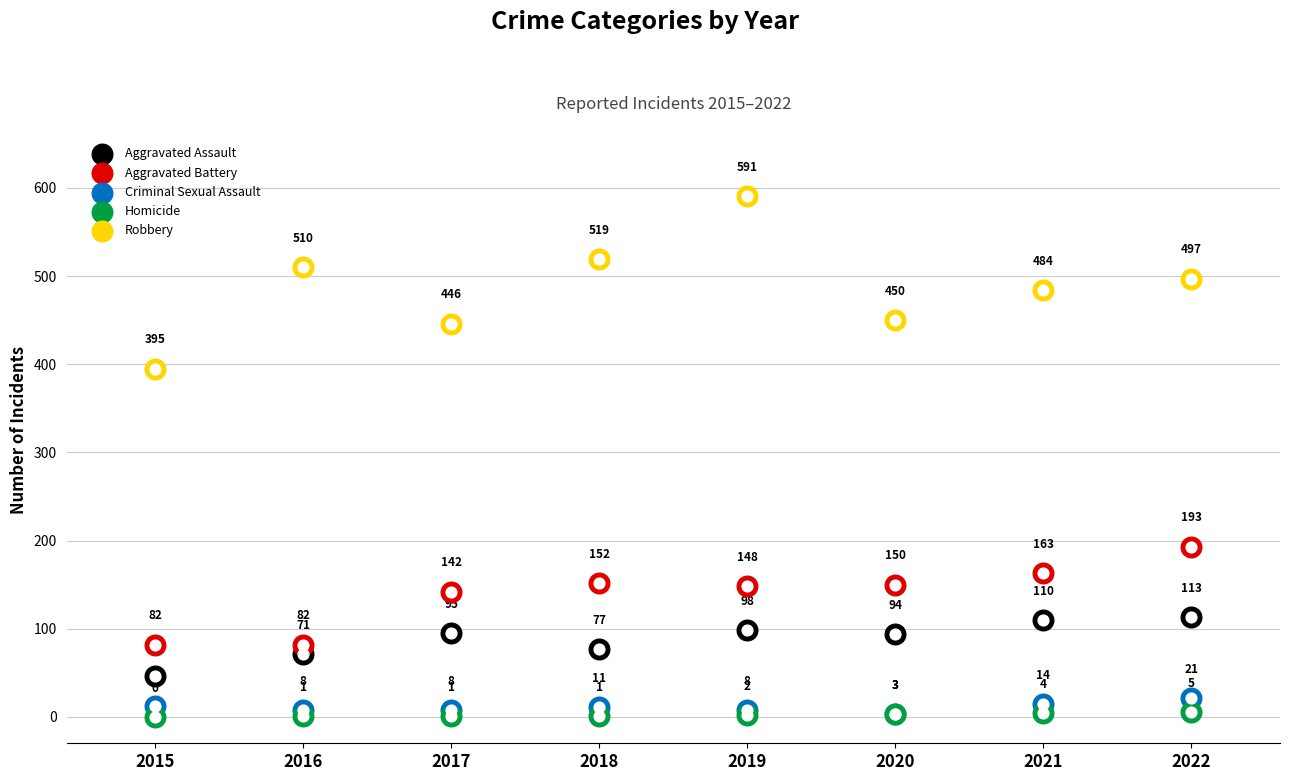

At how many categories does at least one series exceed 399?

7